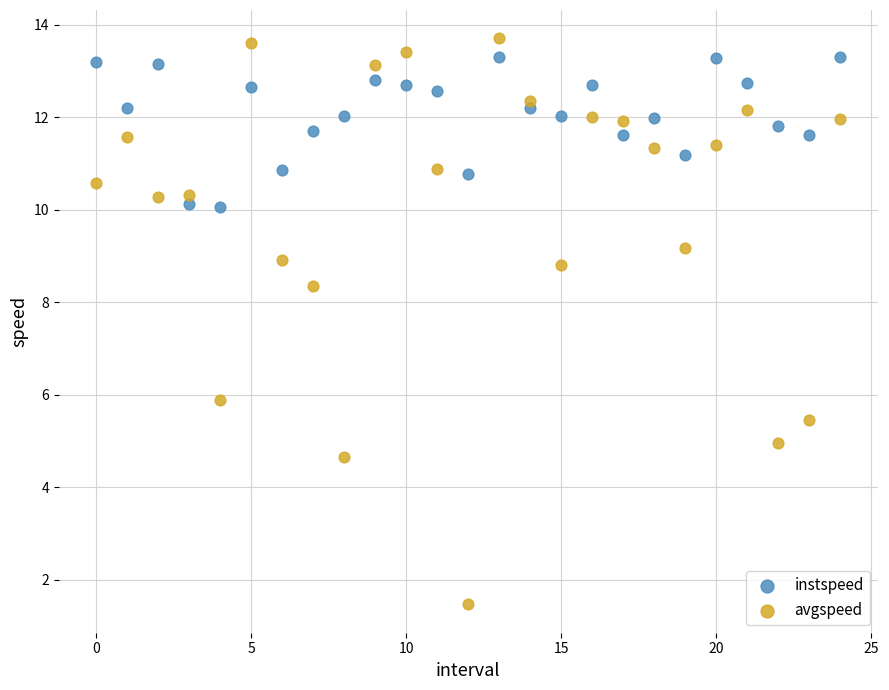

What are all the series names shown in the legend?

instspeed, avgspeed